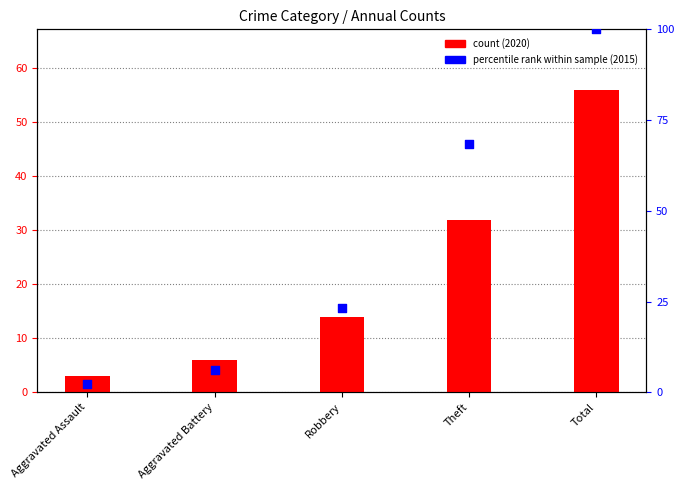

Which series has the widest spread of Y values?

percentile rank within sample